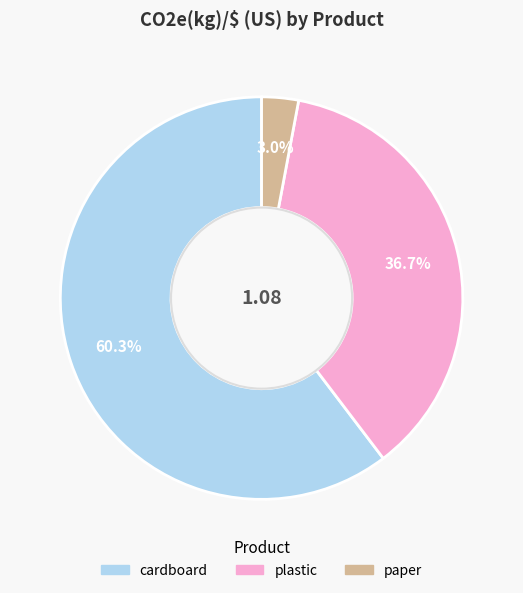

To the nearest percent, what is the difference between the largest and smallest slice percentages?

57%